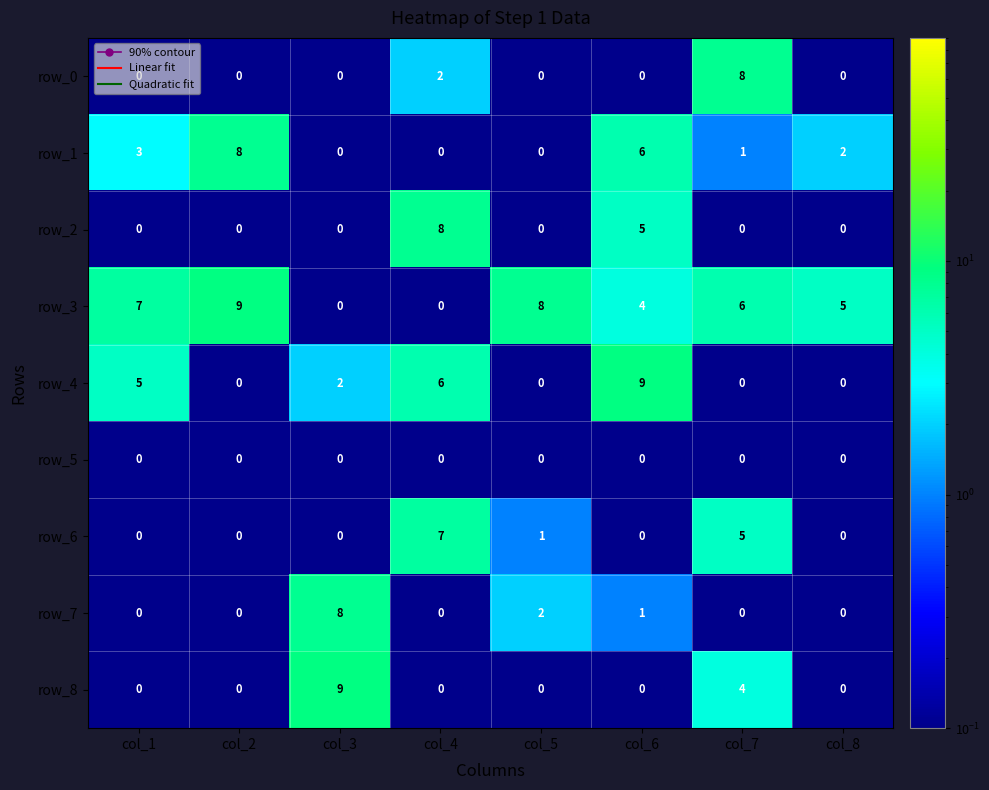

What is the sum of all row_1 values?

20